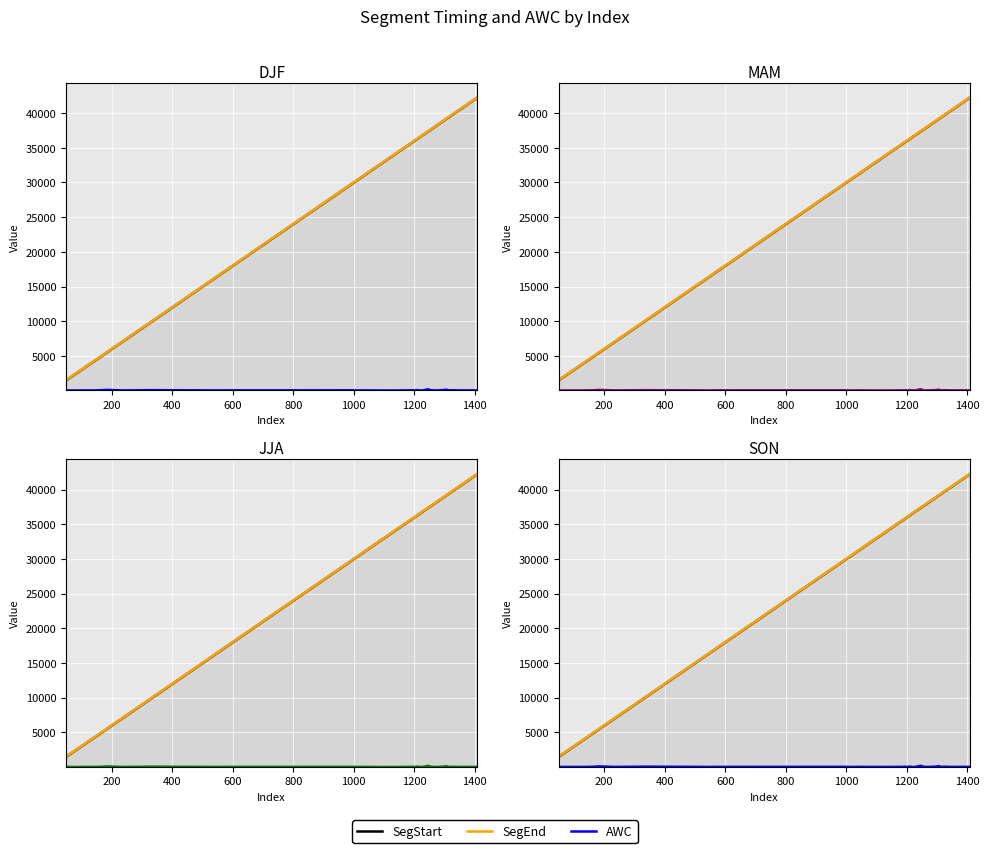

Reading left to right, list all the values displayed in this chart.

SegStart: 1467.2	2725.9	2986.3	3687.4	4506.1	5193.0	5440.9	6880.8	7691.6	9903.9	15702.1	16484.0	17087.0	29775.5	30454.7	30644.3	30974.4	32575.8	33070.9	34219.9	35678.7	35858.7	36041.0	36244.0	36616.4	36808.9	37332.1	37684.8	38285.4	38479.2	38885.5	39149.3	39391.8	39677.3	40027.7	40265.5	40775.5	40993.8	41680.5	42222.2
SegEnd: 1497.2	2755.9	3016.3	3717.4	4536.1	5223.0	5470.9	6910.8	7721.6	9933.9	15732.1	16514.0	17117.0	29805.5	30484.7	30674.3	31004.4	32605.8	33100.9	34249.9	35708.7	35888.7	36071.0	36274.0	36646.4	36838.9	37362.1	37714.8	38315.4	38509.2	38915.5	39179.3	39421.8	39707.3	40057.7	40295.5	40805.5	41023.8	41710.5	42252.2
AWC: 24.9	22.2	31.0	25.2	33.8	72.0	108.7	32.2	35.8	66.4	35.1	26.1	37.0	41.4	24.9	24.5	36.2	21.3	25.1	21.5	40.5	56.2	24.1	75.3	23.5	22.1	193.1	36.8	25.4	51.2	73.4	144.4	27.7	57.7	47.7	30.3	28.0	30.4	38.8	25.4